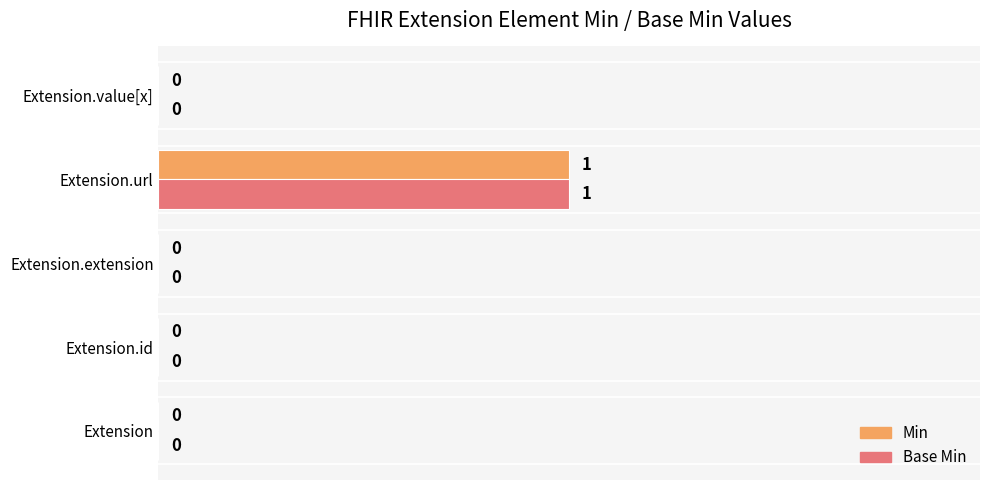

Count the number of data series in this chart.

2